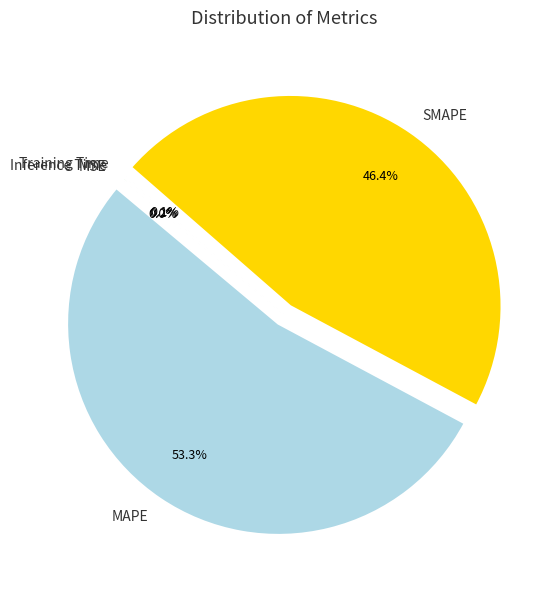

Is MAPE the majority of the pie?

Yes